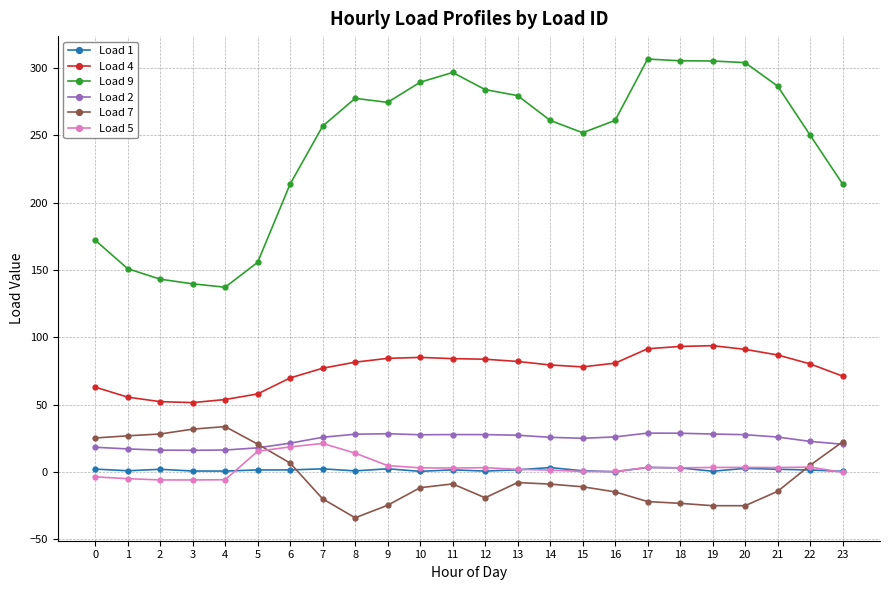

The value of Load 4 at 18 is 93.2. True or false?

True